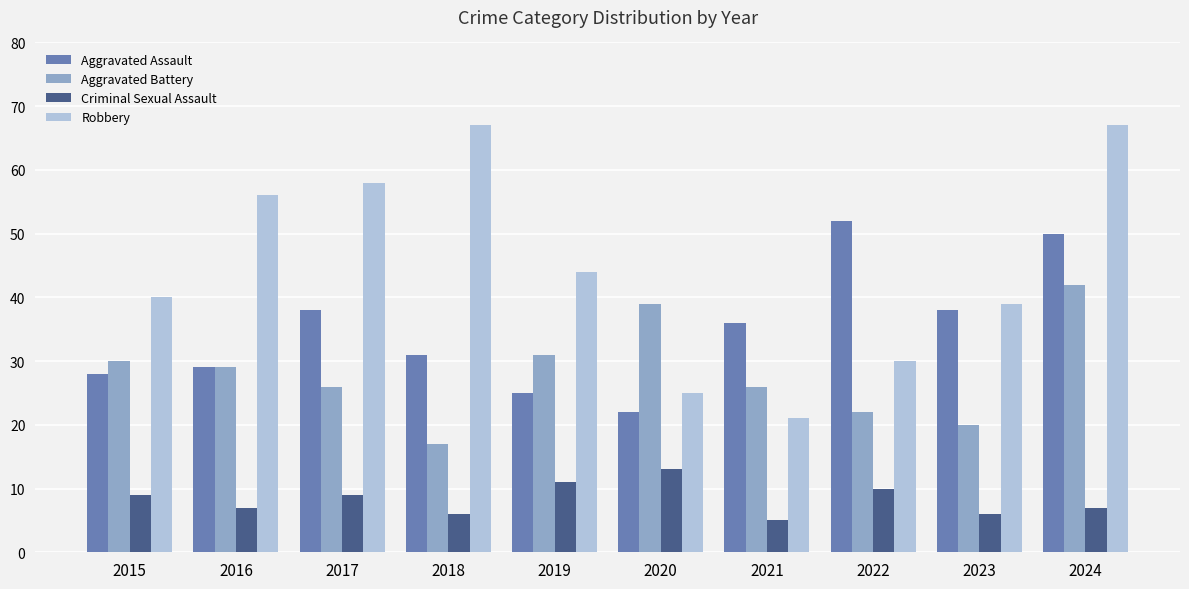

At 2015, list the series in order from largest to smallest.

Robbery, Aggravated Battery, Aggravated Assault, Criminal Sexual Assault